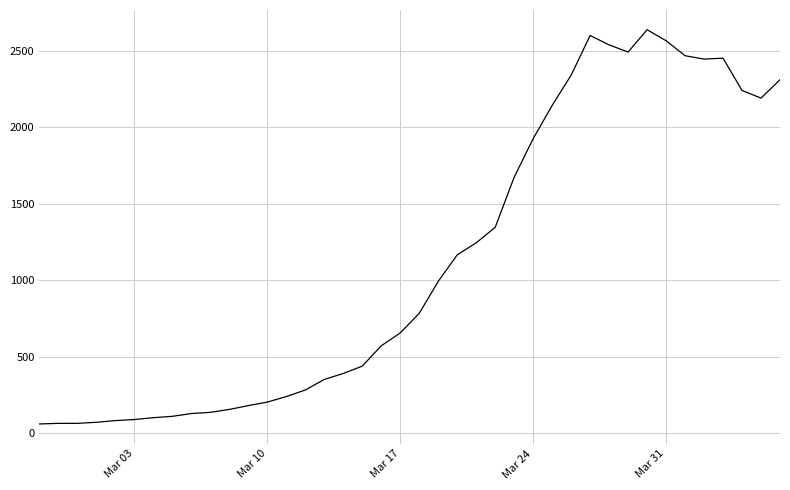

What is the maximum value shown in the chart?

2638